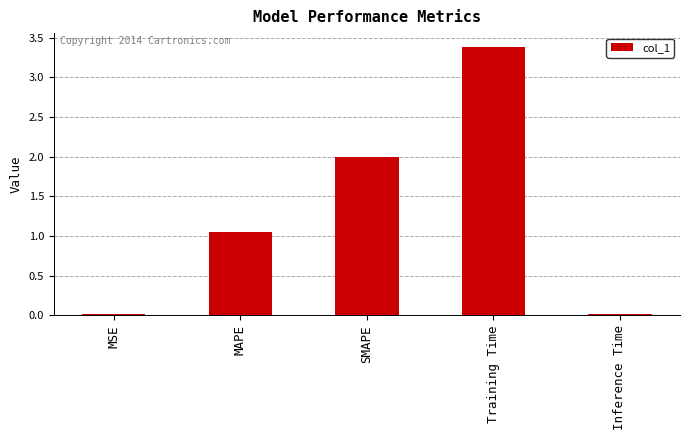

What is the label of the 3rd bar from the left?

SMAPE